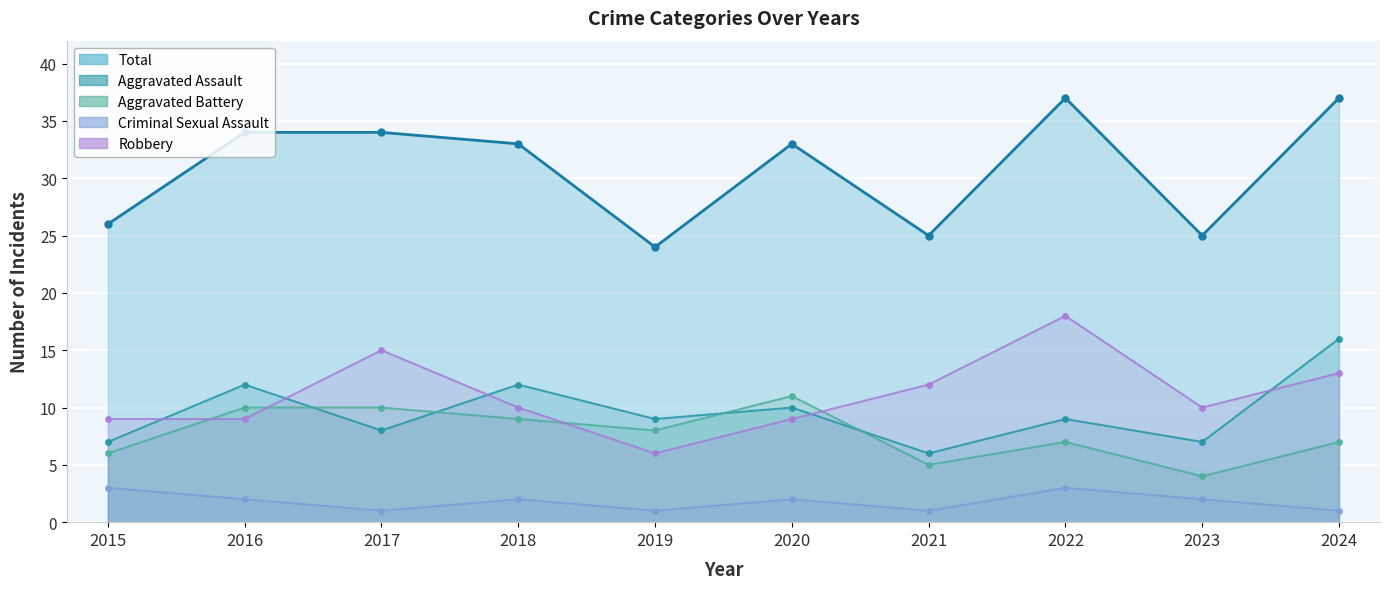

What value does the Aggravated Battery series have at 2019?

8